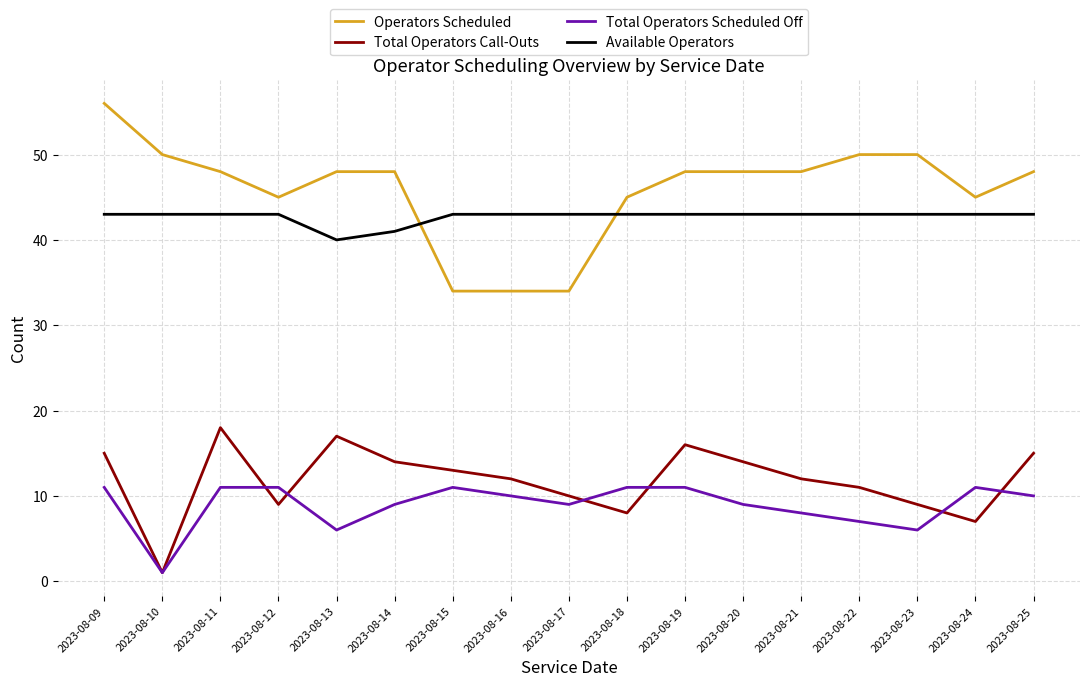

Which series changed the most between 2023-08-09 and 2023-08-21?

Operators Scheduled